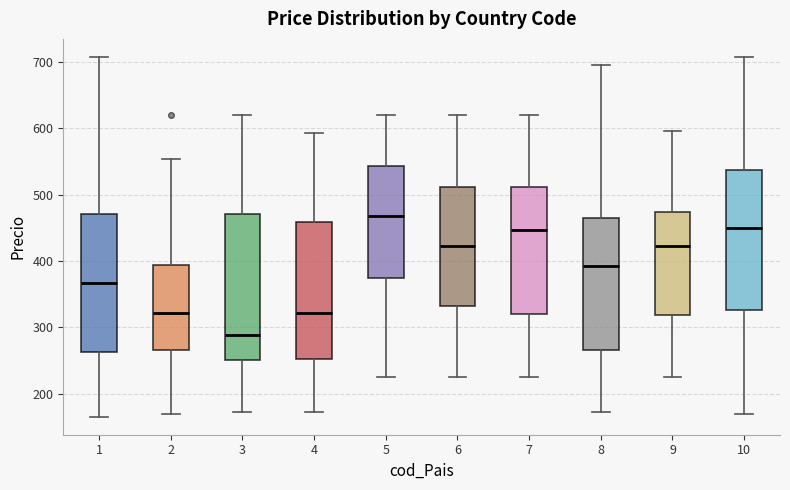

Reading left to right, transcribe this box plot: for each box, give where its median line is, the range the box spans, and where its two whiskers end, as read against the y-axis. The values are not printed on the chart, so give them approximately, as read against the axis.

1: median 370, box 260 to 470, whiskers 170 to 710
2: median 320, box 270 to 390, whiskers 170 to 550
3: median 290, box 250 to 470, whiskers 170 to 620
4: median 320, box 250 to 460, whiskers 170 to 590
5: median 470, box 370 to 540, whiskers 230 to 620
6: median 420, box 330 to 510, whiskers 230 to 620
7: median 450, box 320 to 510, whiskers 230 to 620
8: median 390, box 270 to 460, whiskers 170 to 690
9: median 420, box 320 to 470, whiskers 230 to 600
10: median 450, box 330 to 540, whiskers 170 to 710